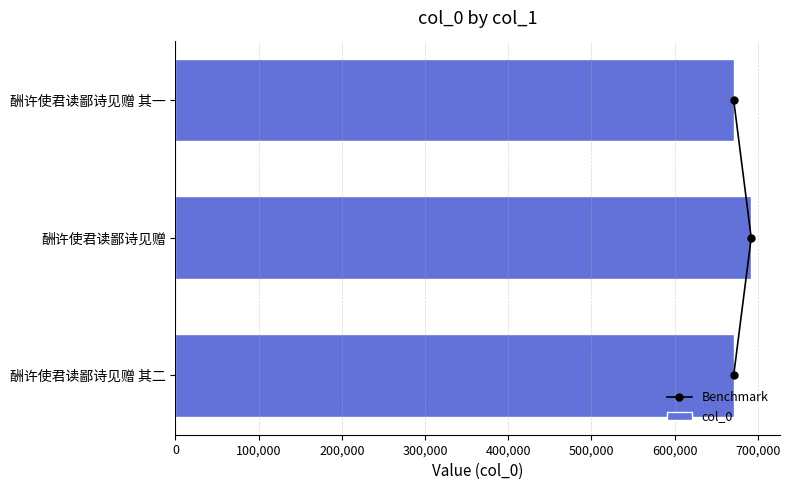

What is the difference between the maximum and minimum values in the col_0 series?

21120